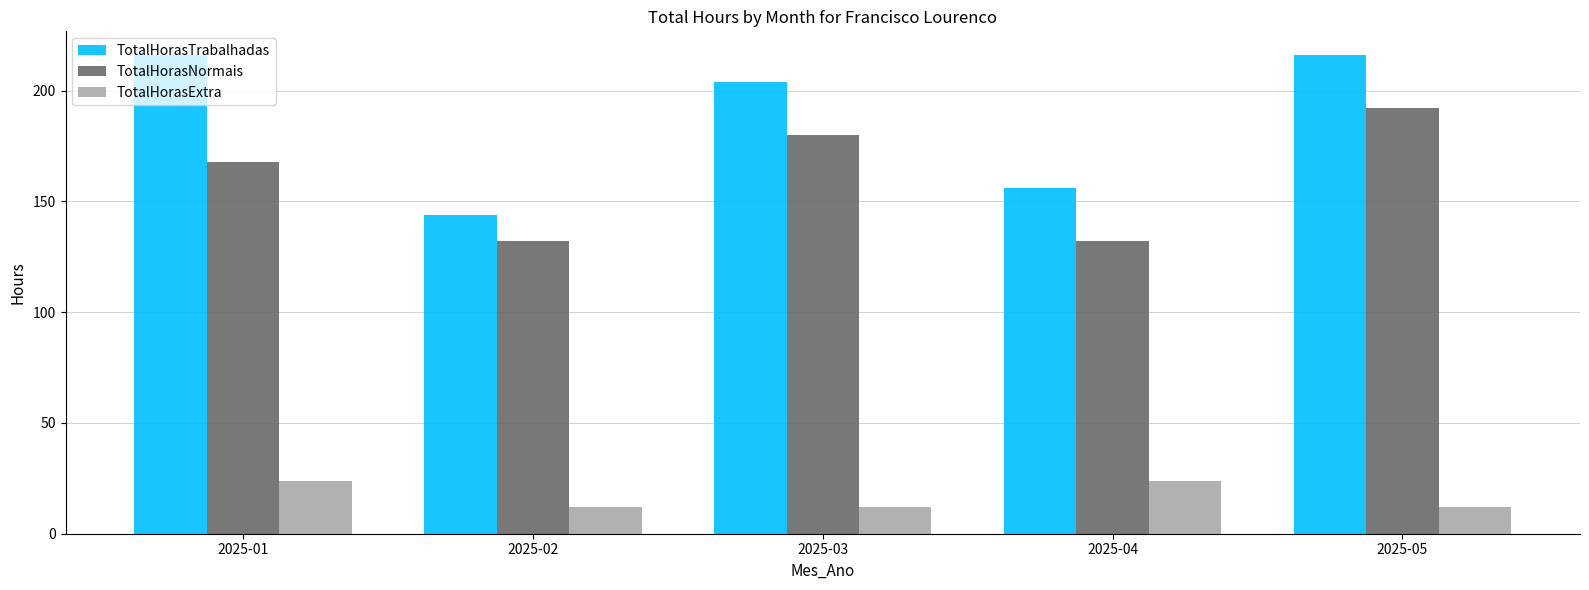

What is the value of the TotalHorasExtra bar at the 2nd from the left?

12